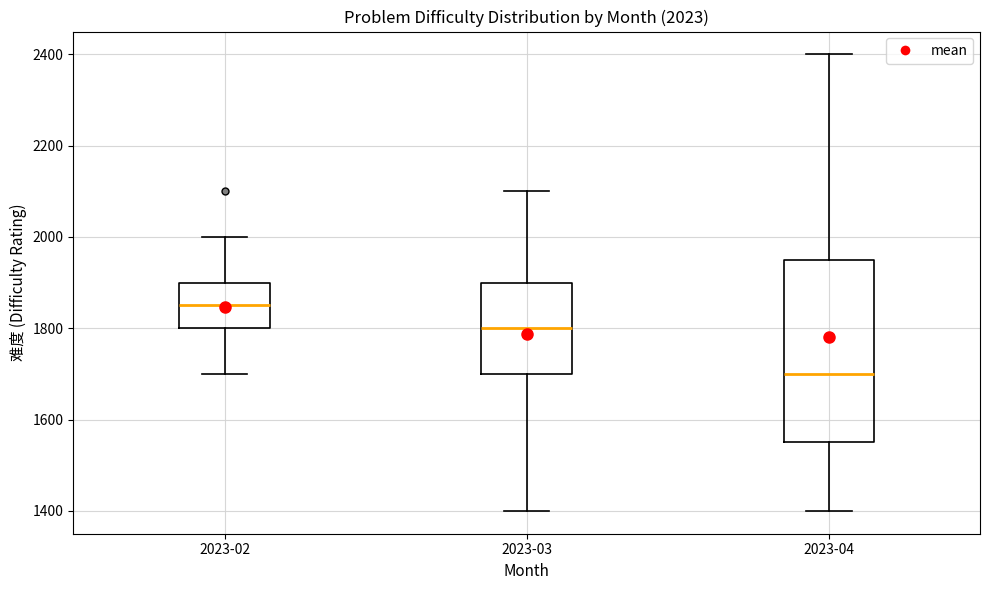

Which box is the tallest, from its lower edge to its upper edge?

2023-04